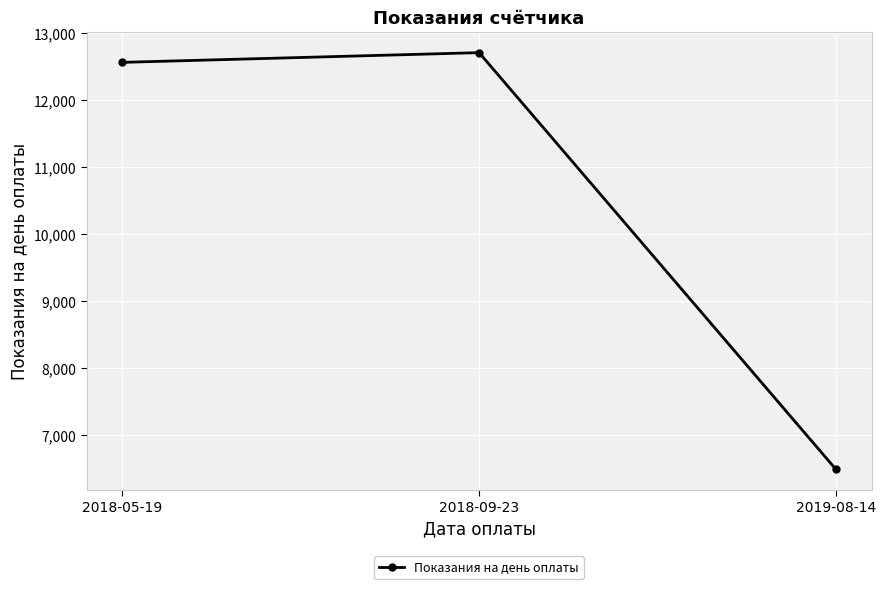

What is the change in value from 2018-05-19 to 2019-08-14?

-6073